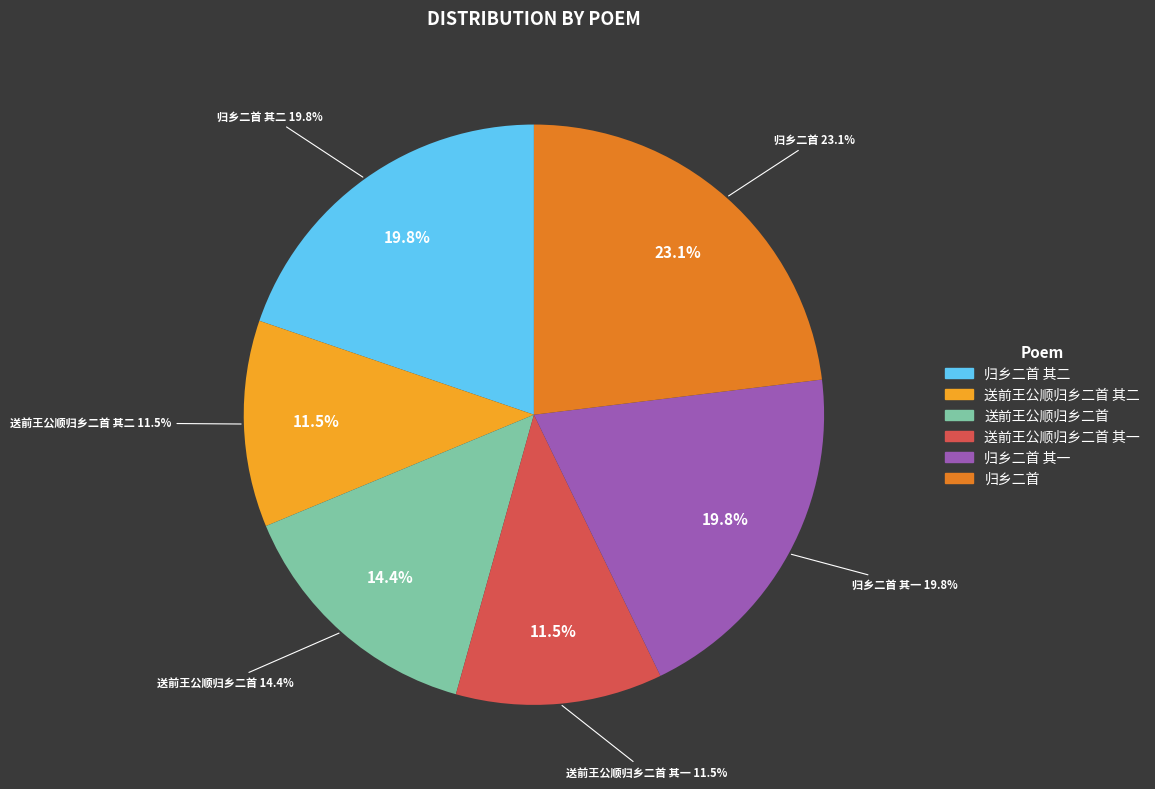

Combined, what portion of the pie is 归乡二首 and 归乡二首 其一?

42.8%